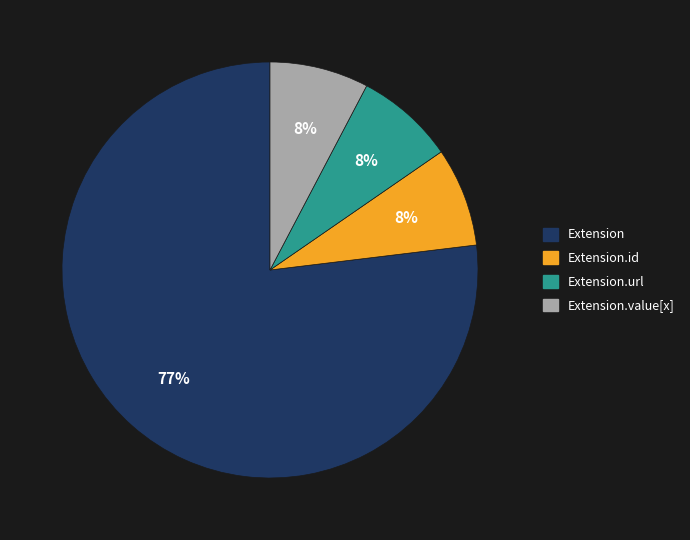

To the nearest percent, what is the average slice percentage?

25%